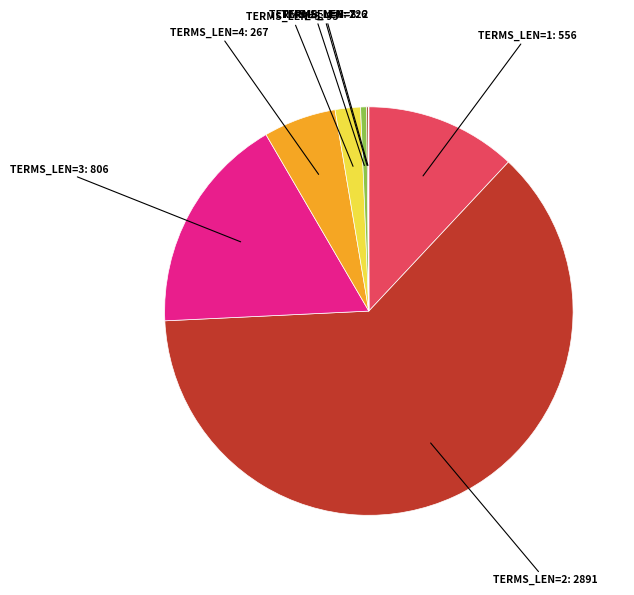

Is it true that TERMS_LEN=2 is 54% of the pie?

False